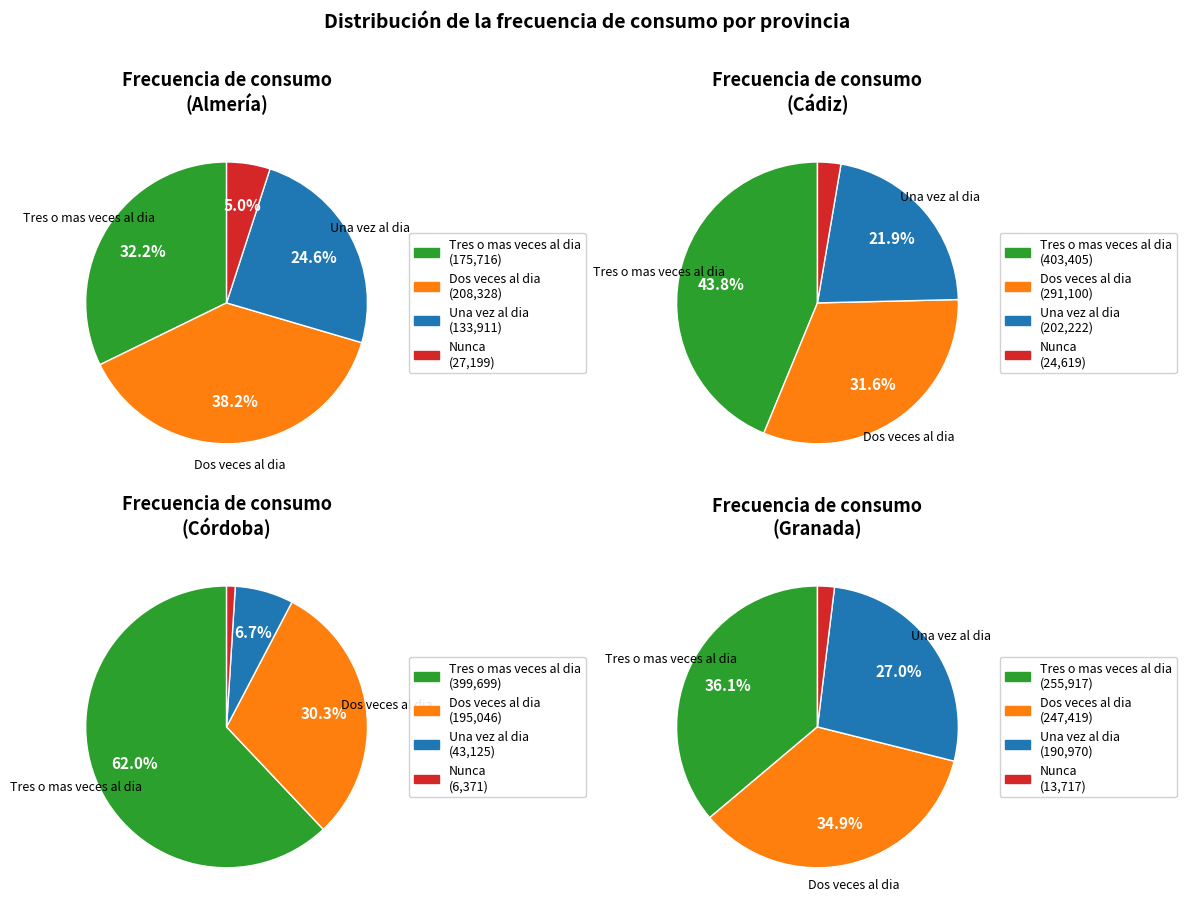

What is the largest slice in the pie chart?

Cádiz